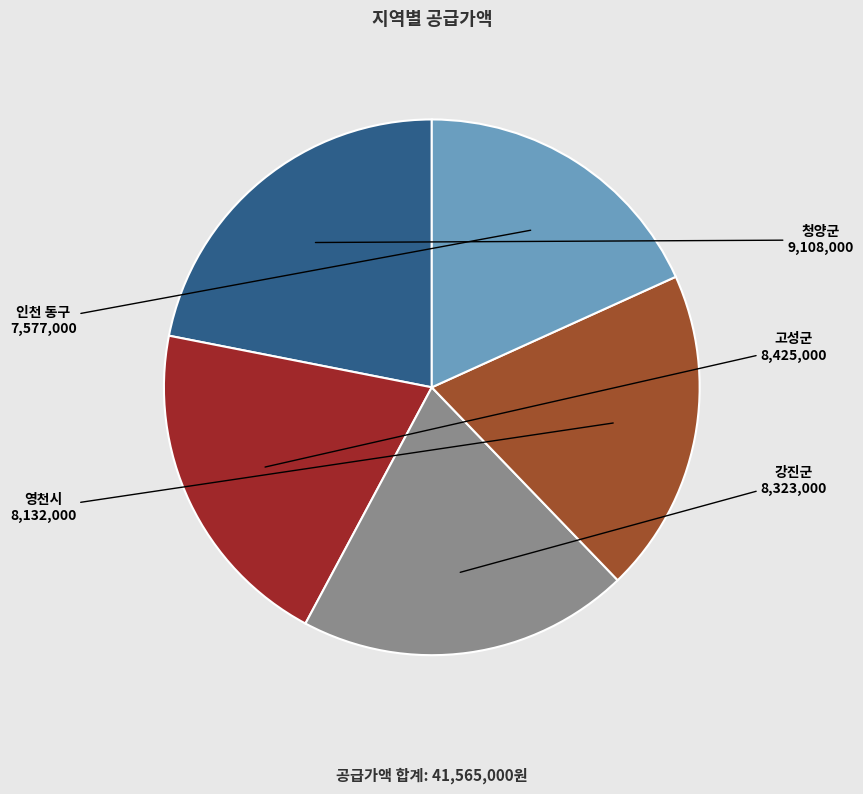

What is the ratio of the value at 청양군 to the value at 고성군?

1.1